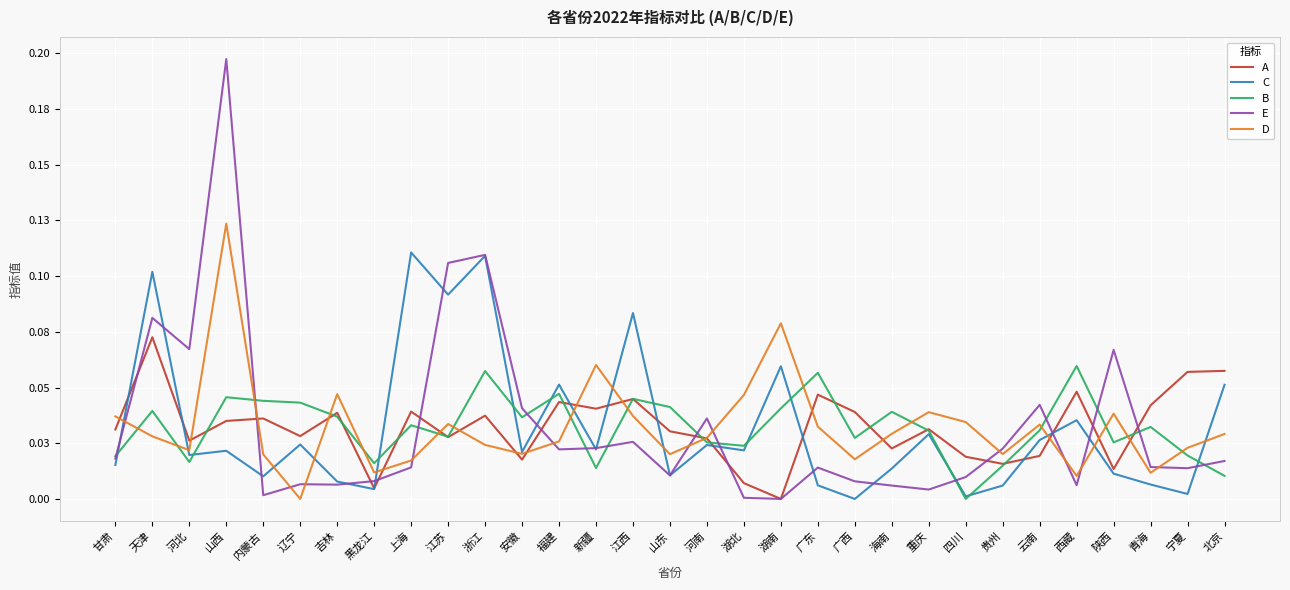

What is the label of the 11th point from the right?

广西